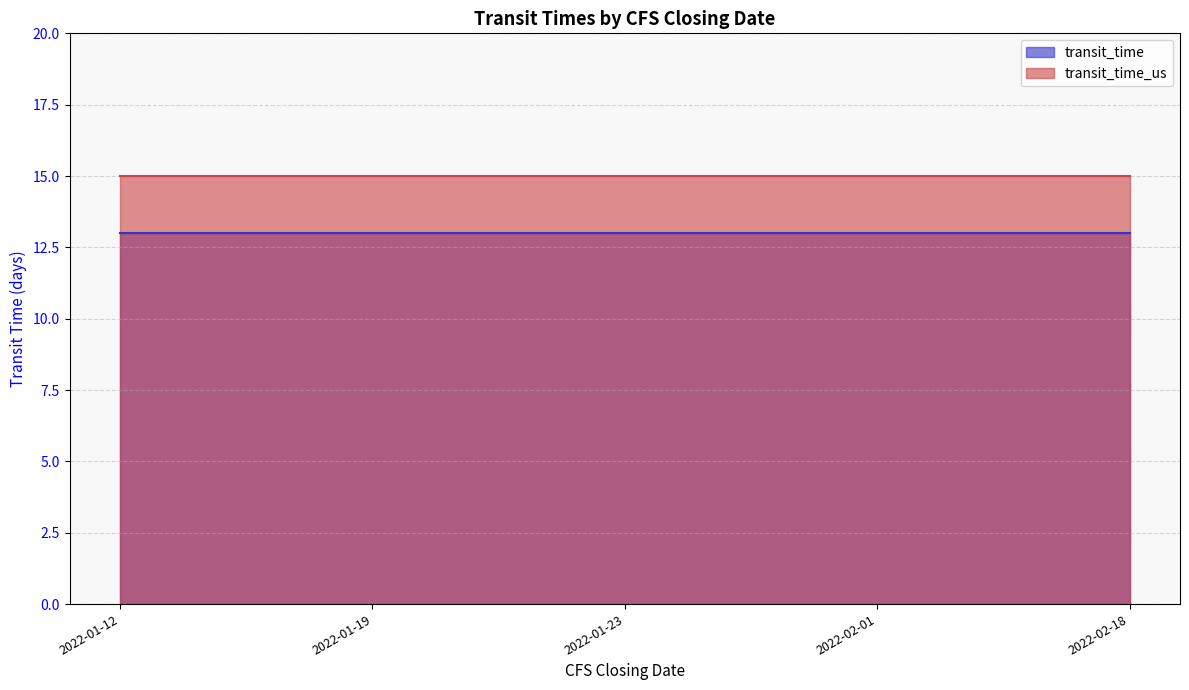

True or false: transit_time and transit_time_us cross at least once.

False